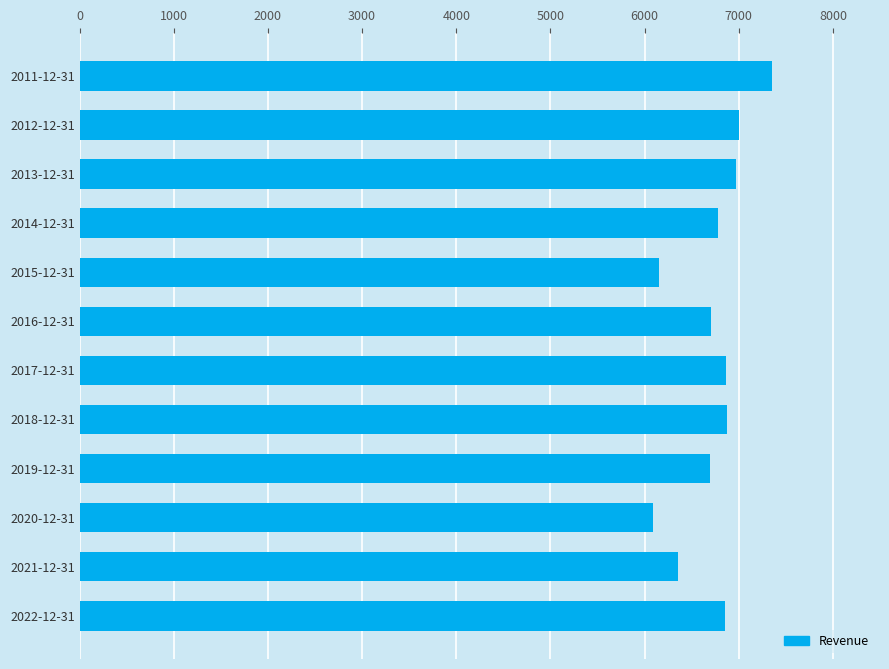

The value at 2020-12-31 is 6091. True or false?

True